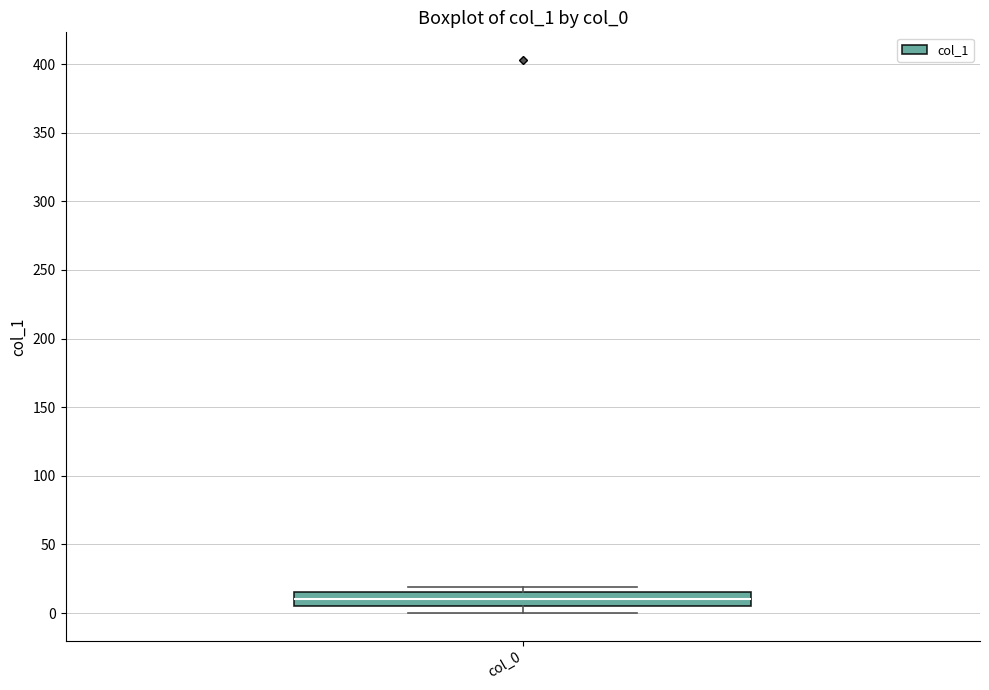

Where does the median line of the box for col_0 sit on the y-axis? The values are not printed on the chart, so give them approximately, as read against the axis.

10